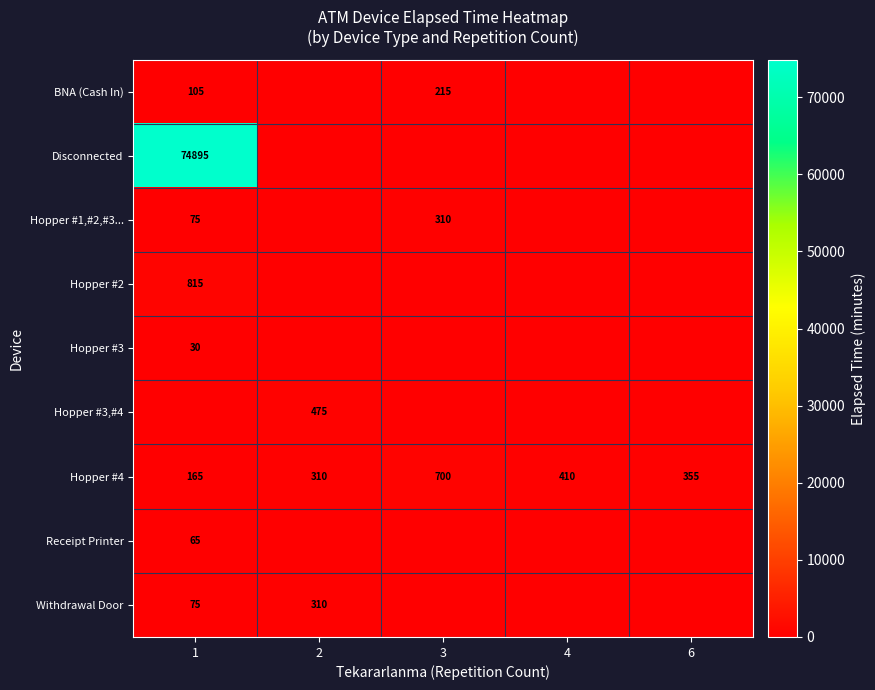

At which label does Hopper #4 first exceed 355?

3